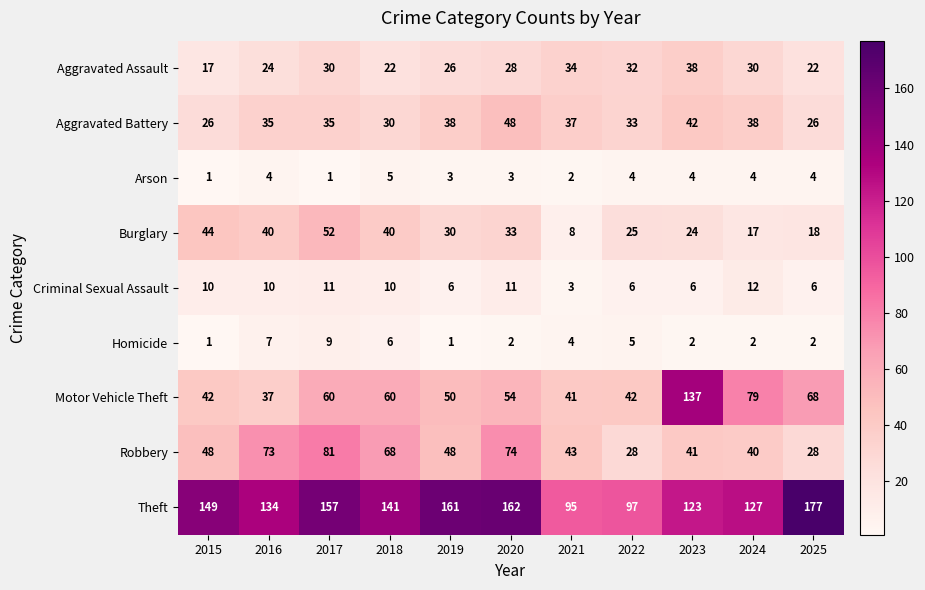

The value of Homicide at 2023 is 2. True or false?

True